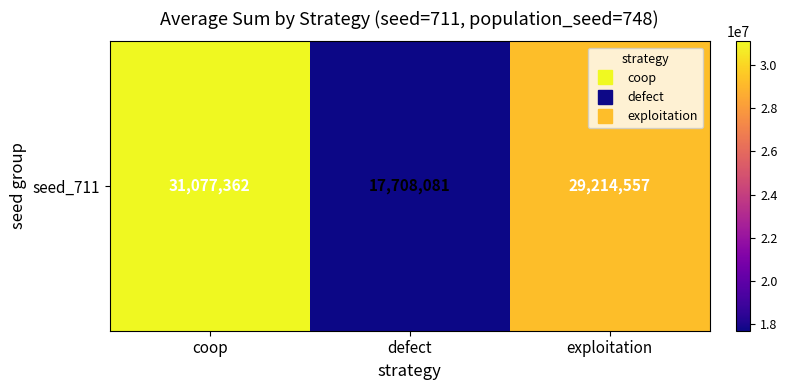

List the labels in order of value, largest first.

coop, exploitation, defect